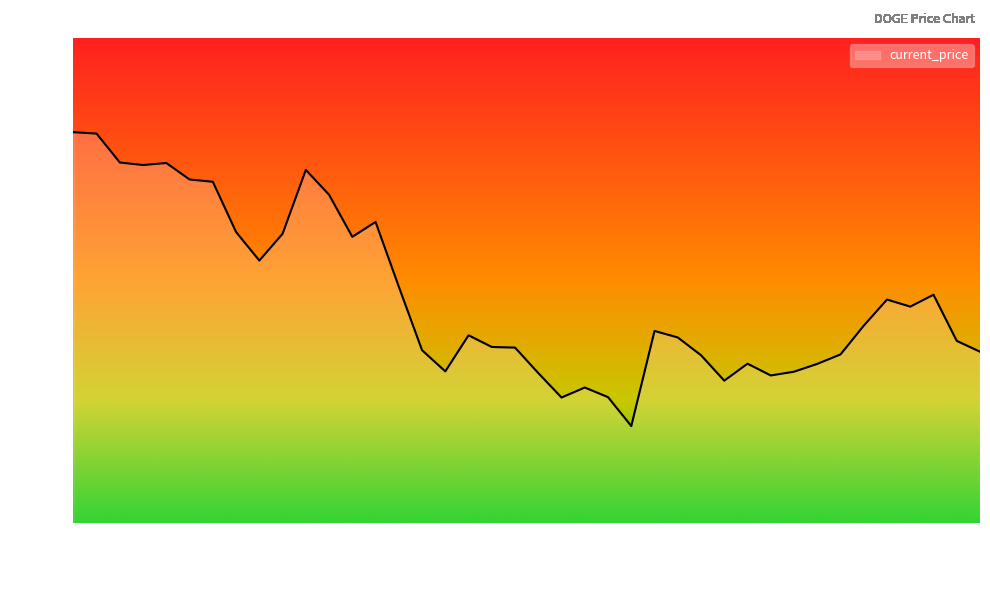

What is the maximum value shown in the chart?

0.2